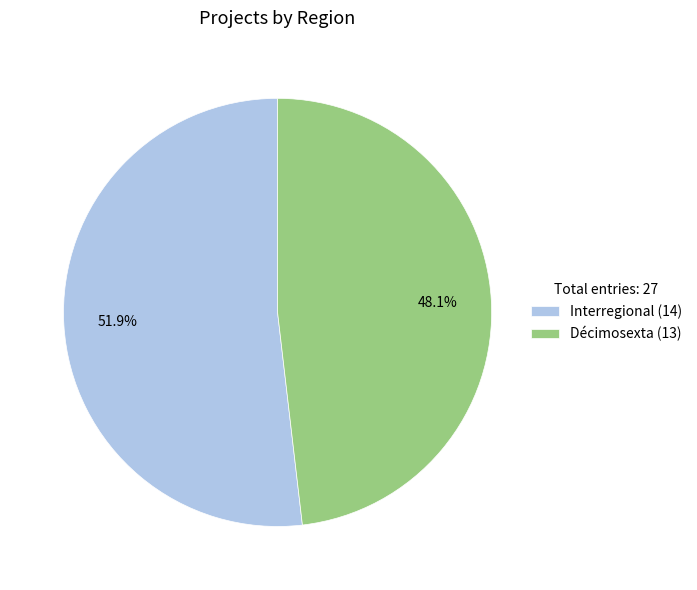

True or false: Décimosexta accounts for 62% of the total.

False